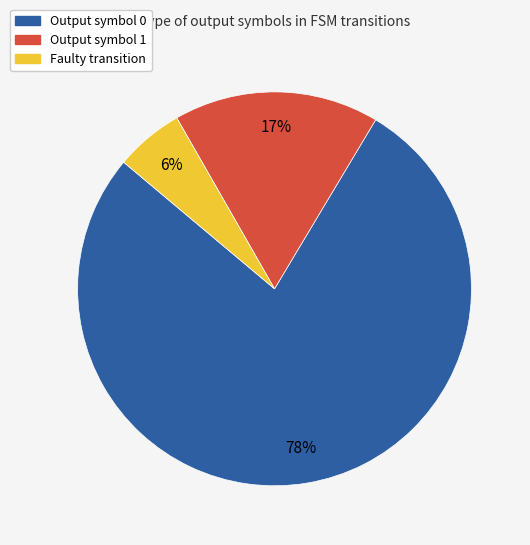

Does any single category account for the majority?

Yes